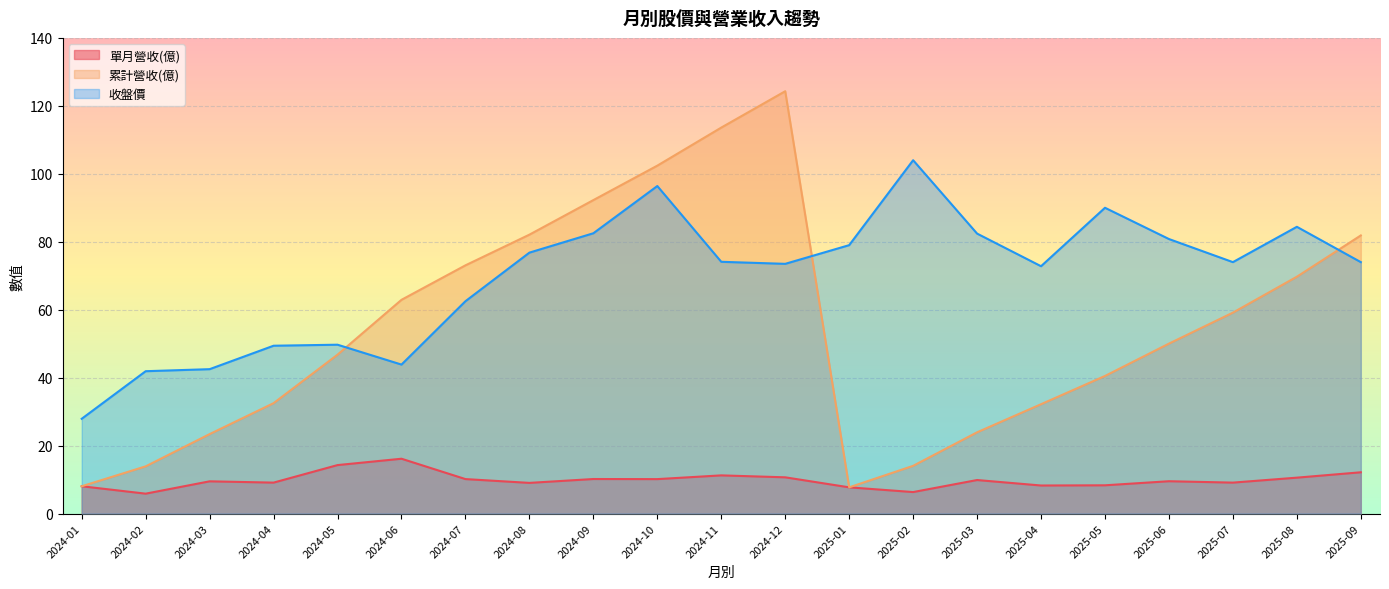

Rank the series at 2024-02 from highest to lowest value.

收盤價, 累計營收(億), 單月營收(億)